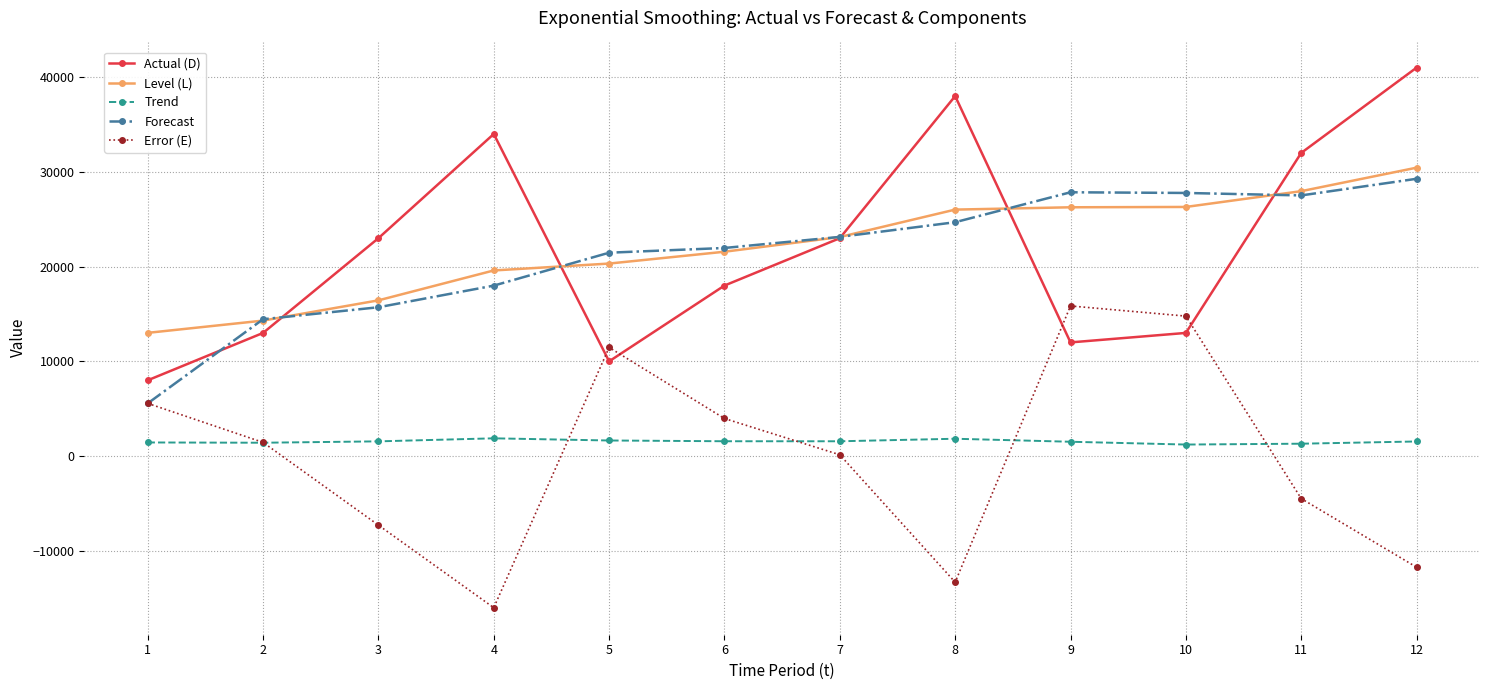

Is the value of Actual (D) at 4 greater than the value of Forecast at 1?

Yes